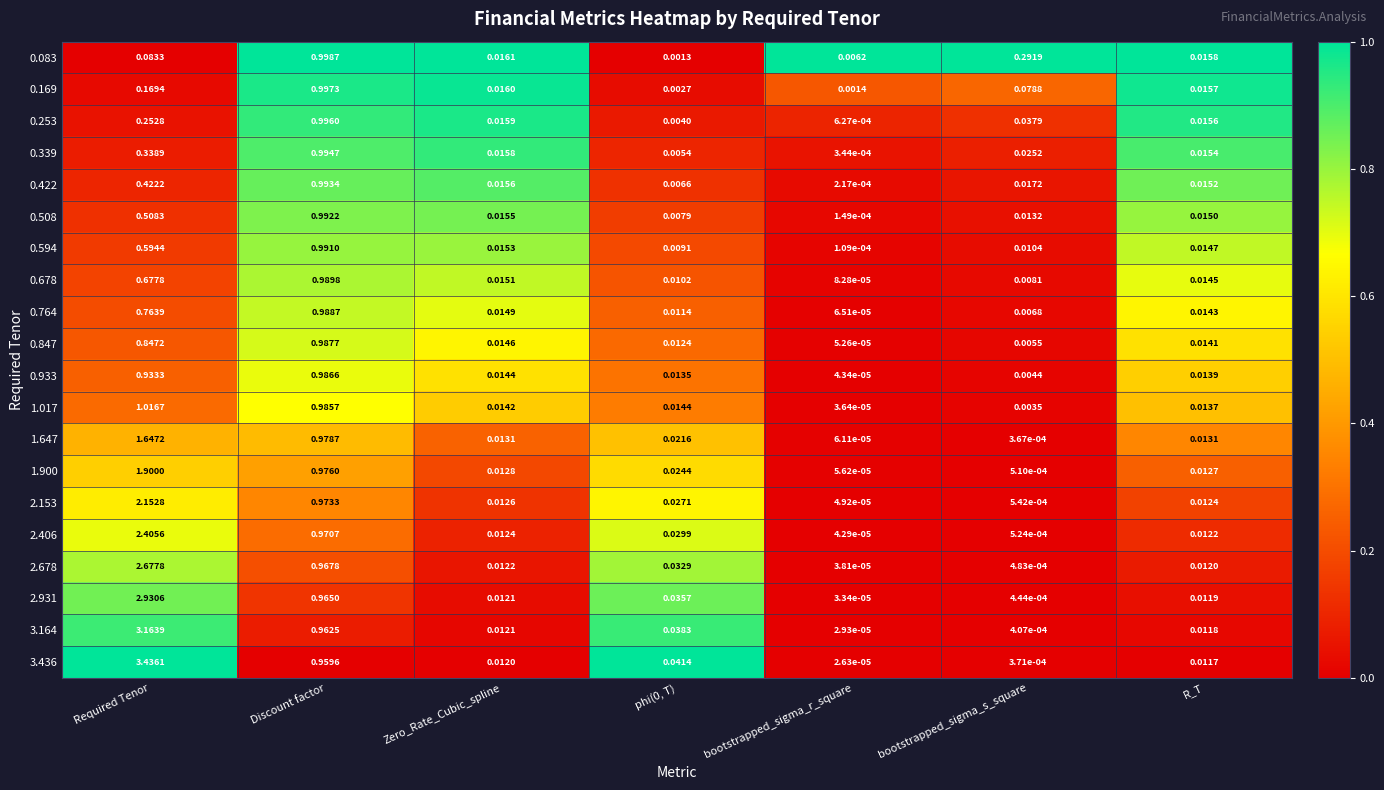

Which series has the widest spread of values?

3.436